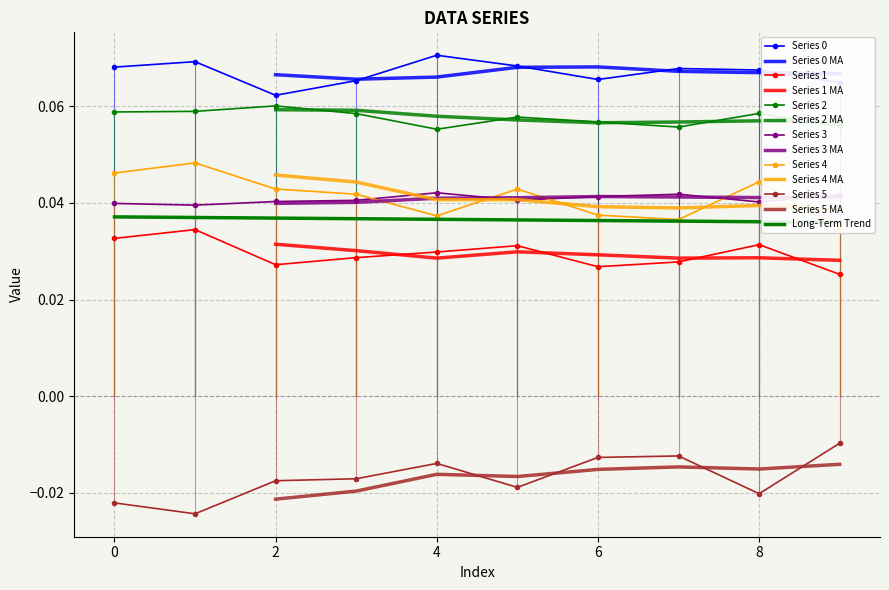

The 3 series shows 0.1 at 0. True or false?

False